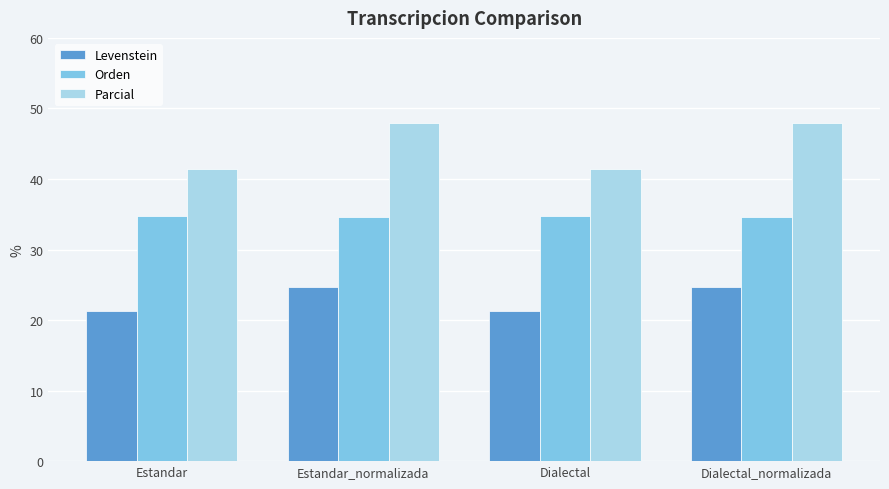

What is the label of the 1st bar from the left?

Estandar